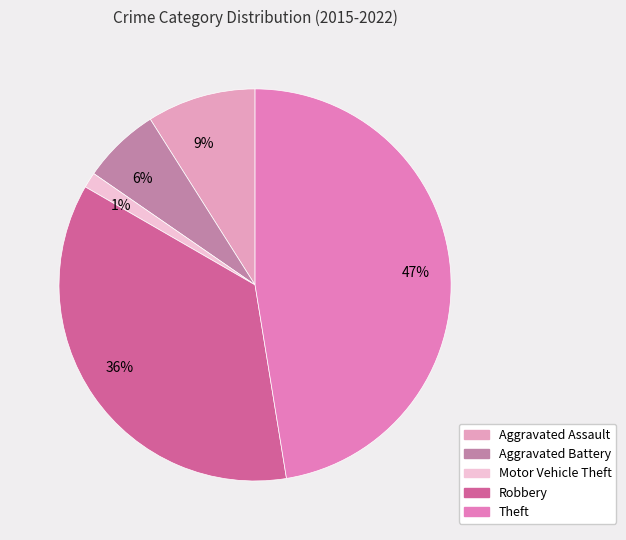

Does any single category account for the majority?

No